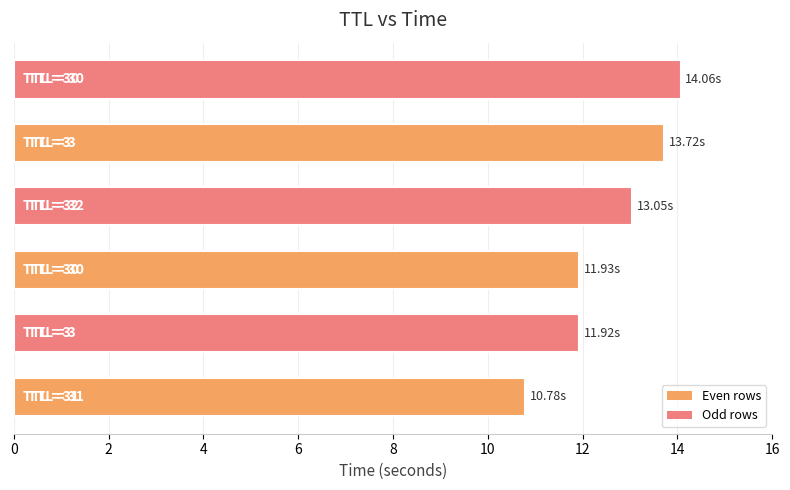

What is the sum of all values?

75.5